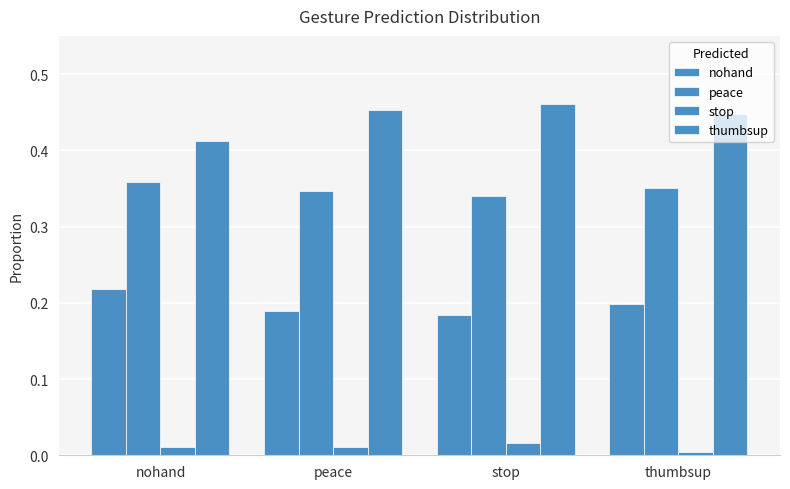

What is the maximum value shown in the chart?

0.5